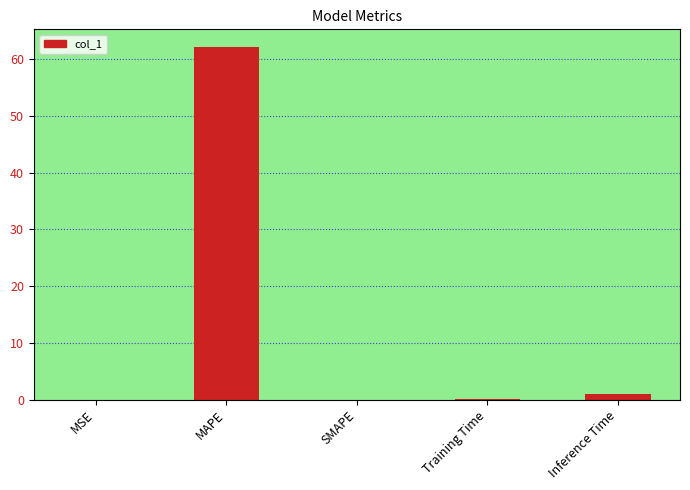

Which has a higher value, MAPE or Training Time?

MAPE